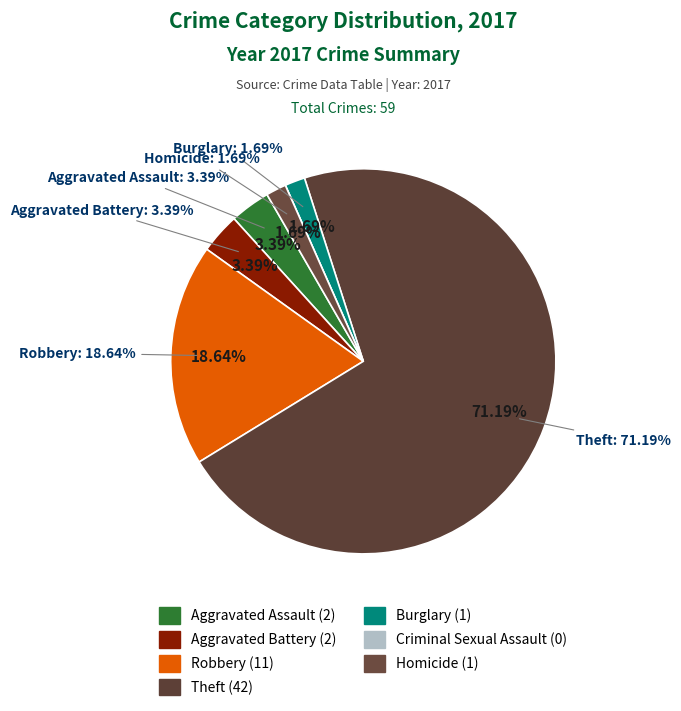

To the nearest percent, what is the difference between the largest and smallest slice percentages?

71%